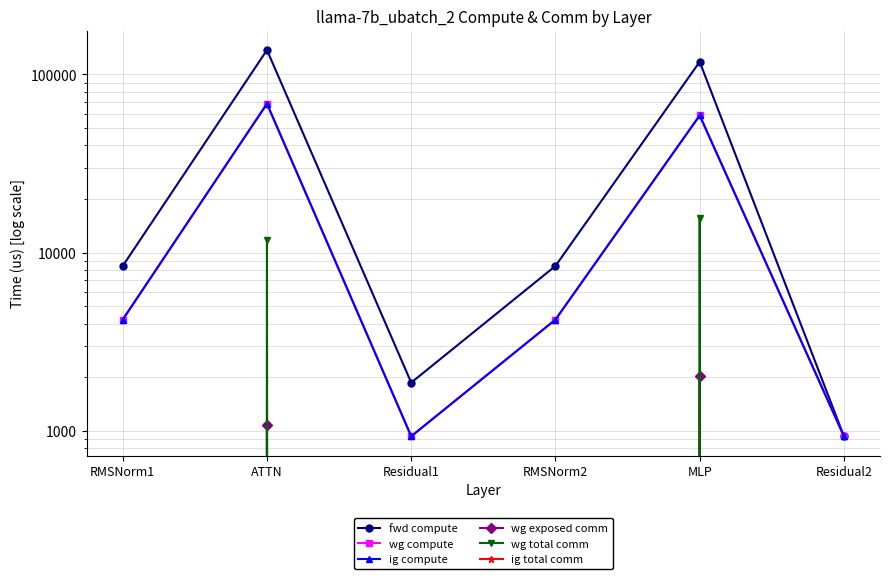

Which series has the largest total across all categories?

fwd compute